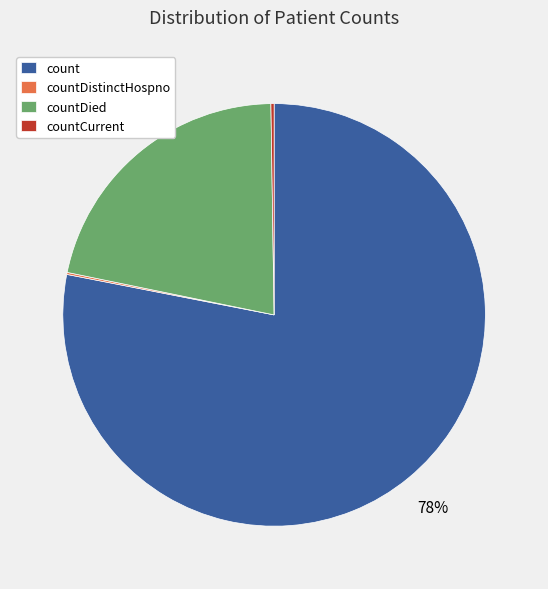

Which slice is the largest?

count